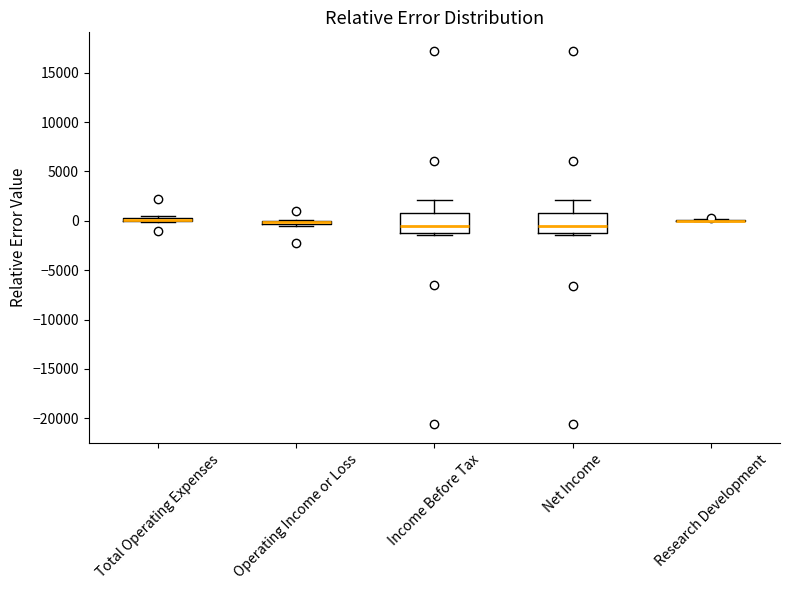

Where is the upper edge of the box for Income Before Tax on the y-axis? The values are not printed on the chart, so give them approximately, as read against the axis.

1000